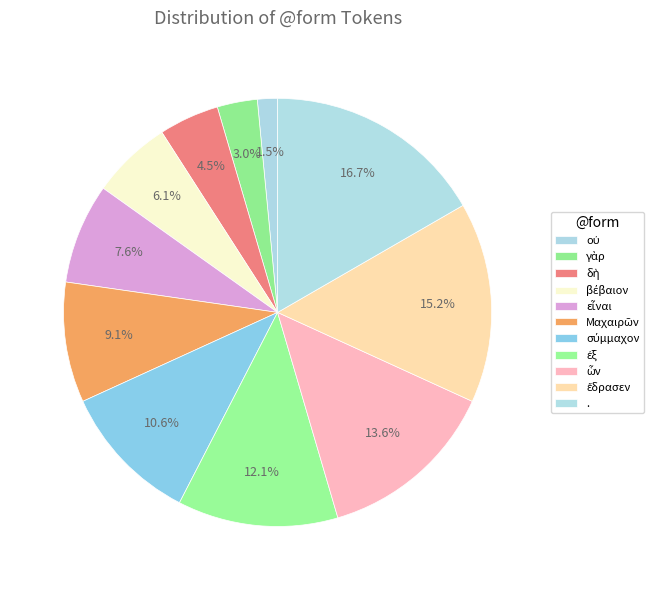

How many segments does this pie chart have?

11